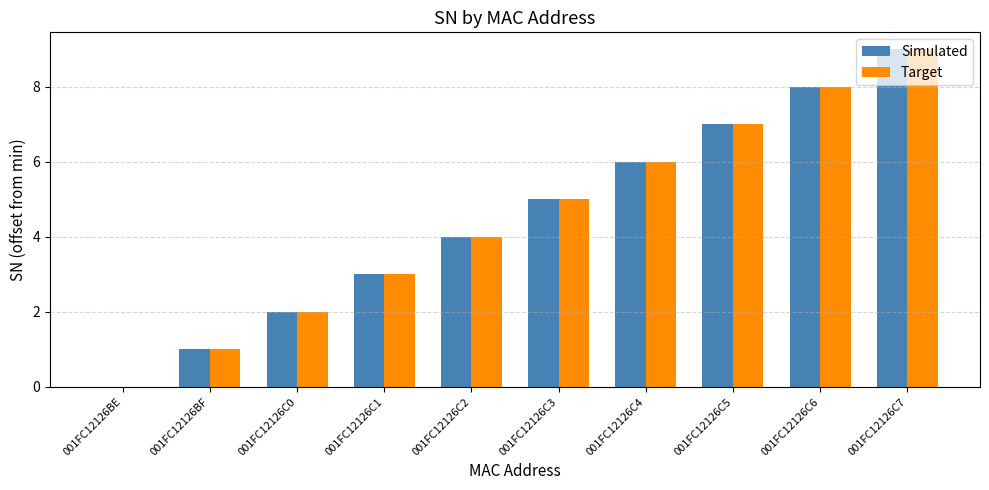

Is it true that Simulated equals 4 at 001FC12126C0?

False